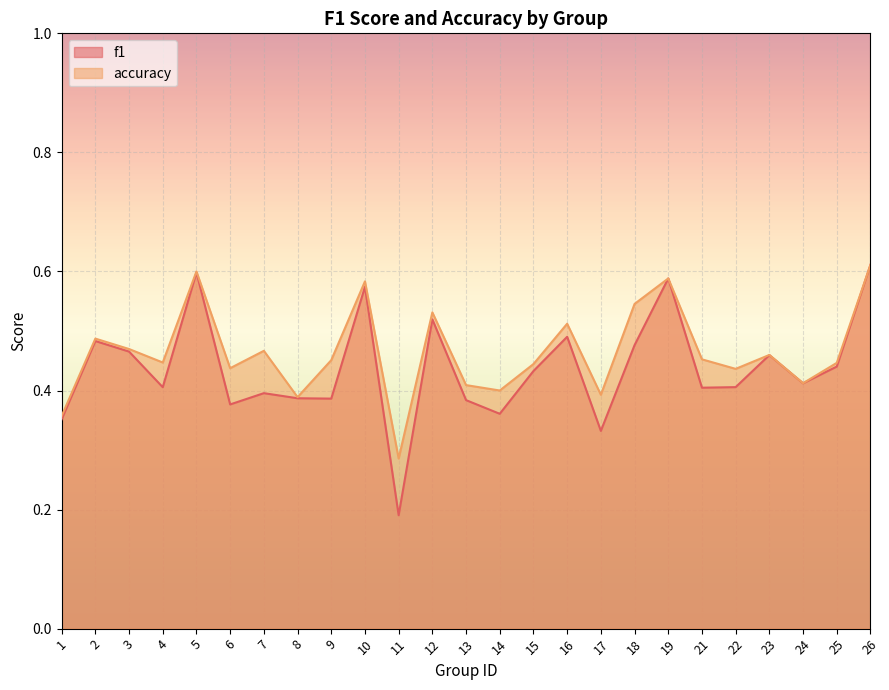

How many interior local peaks does the f1 series have?

8